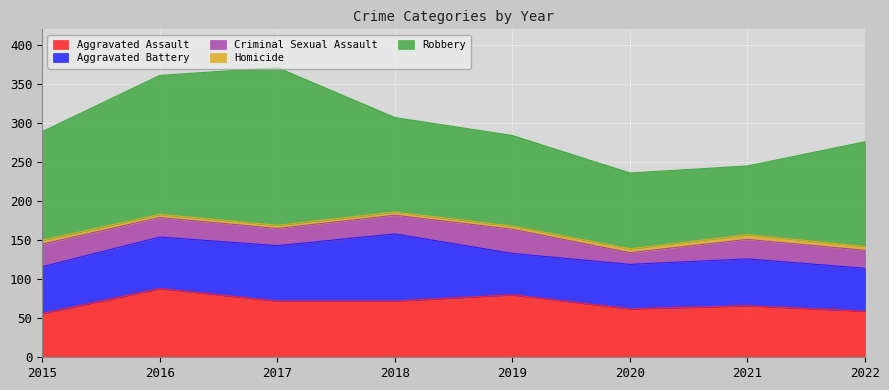

Rank the series at 2021 from highest to lowest value.

Robbery, Aggravated Assault, Aggravated Battery, Criminal Sexual Assault, Homicide